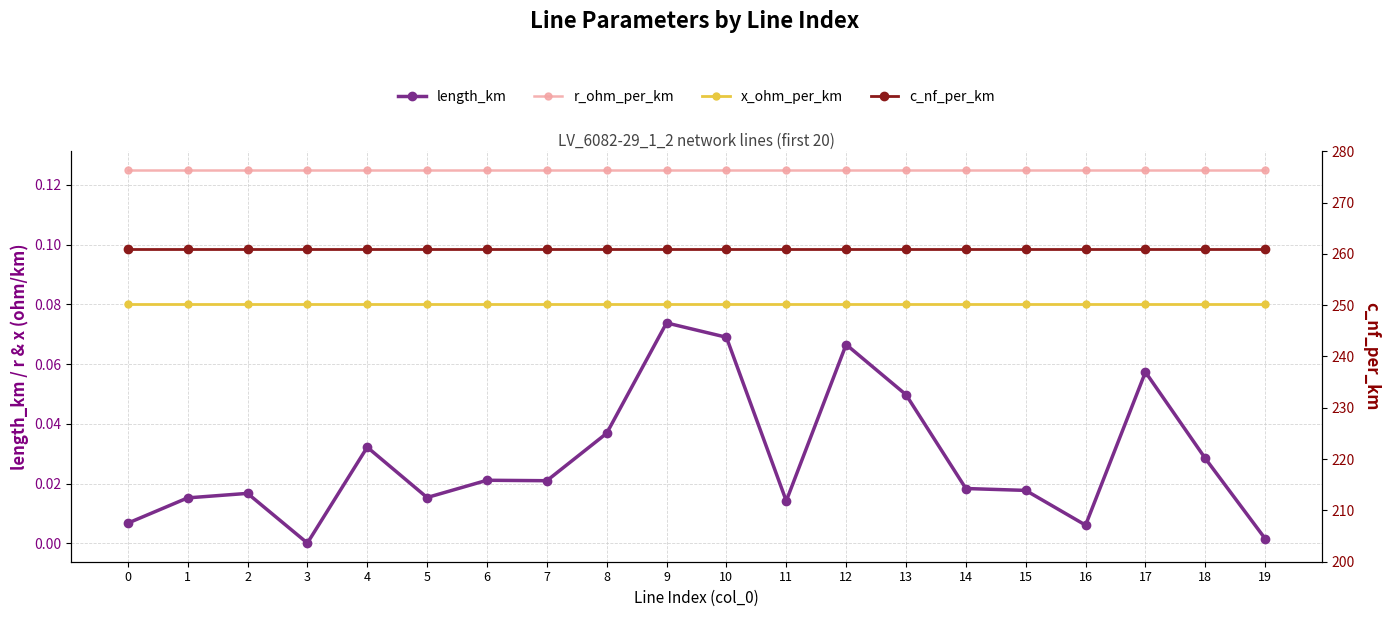

Reading left to right, list all the values displayed in this chart.

length_km: 0.0	0.0	0.0	0.0	0.0	0.0	0.0	0.0	0.0	0.1	0.1	0.0	0.1	0.0	0.0	0.0	0.0	0.1	0.0	0.0
r_ohm_per_km: 0.1	0.1	0.1	0.1	0.1	0.1	0.1	0.1	0.1	0.1	0.1	0.1	0.1	0.1	0.1	0.1	0.1	0.1	0.1	0.1
x_ohm_per_km: 0.1	0.1	0.1	0.1	0.1	0.1	0.1	0.1	0.1	0.1	0.1	0.1	0.1	0.1	0.1	0.1	0.1	0.1	0.1	0.1
c_nf_per_km: 261.0	261.0	261.0	261.0	261.0	261.0	261.0	261.0	261.0	261.0	261.0	261.0	261.0	261.0	261.0	261.0	261.0	261.0	261.0	261.0